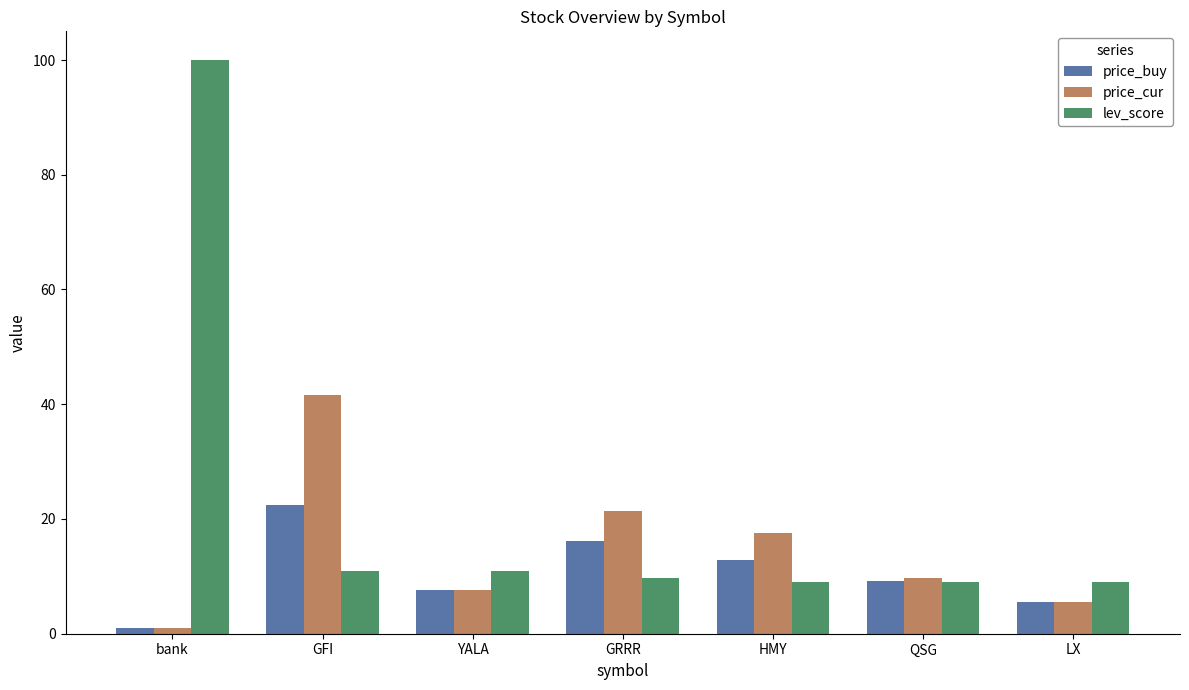

What is the sum of all lev_score values?

158.7